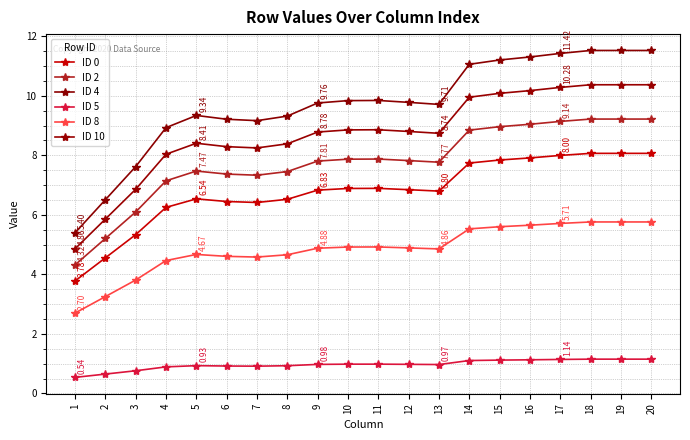

Which series has the largest range (max minus min)?

ID 4